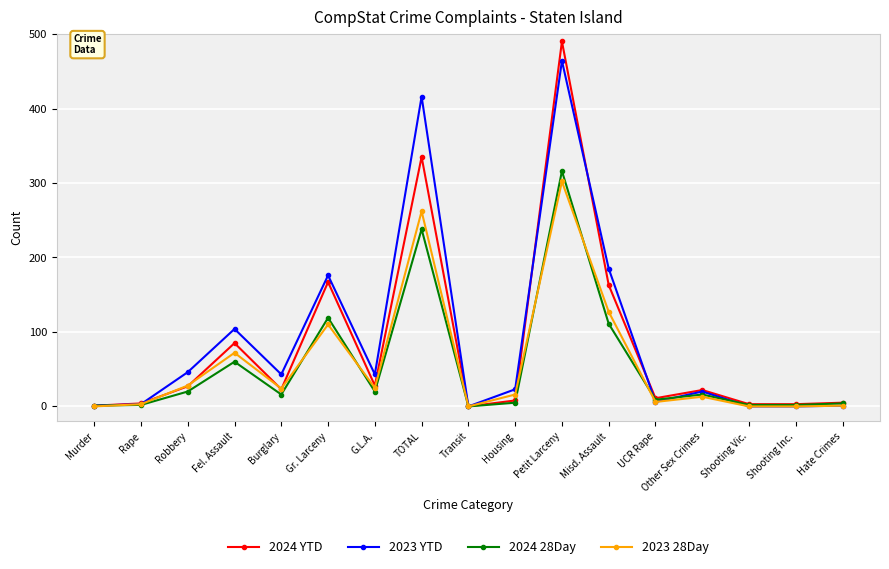

True or false: 2023 YTD has more than 2 points higher than both neighbors.

True